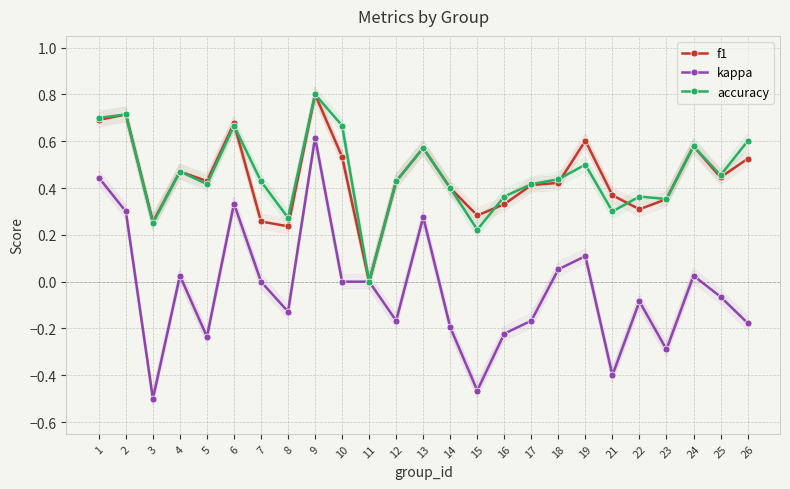

True or false: kappa and f1 cross at least once.

False